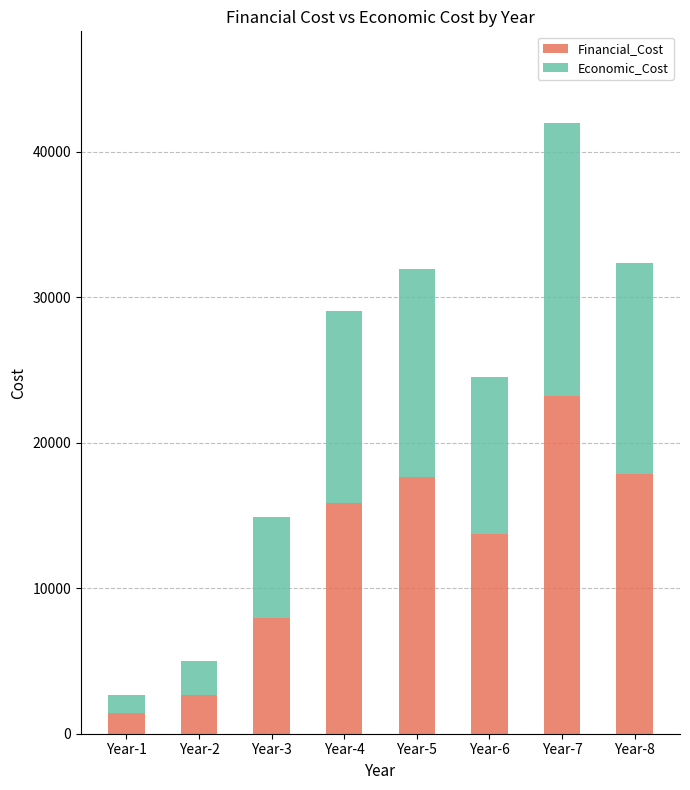

What is the maximum value for Financial_Cost?

23187.7